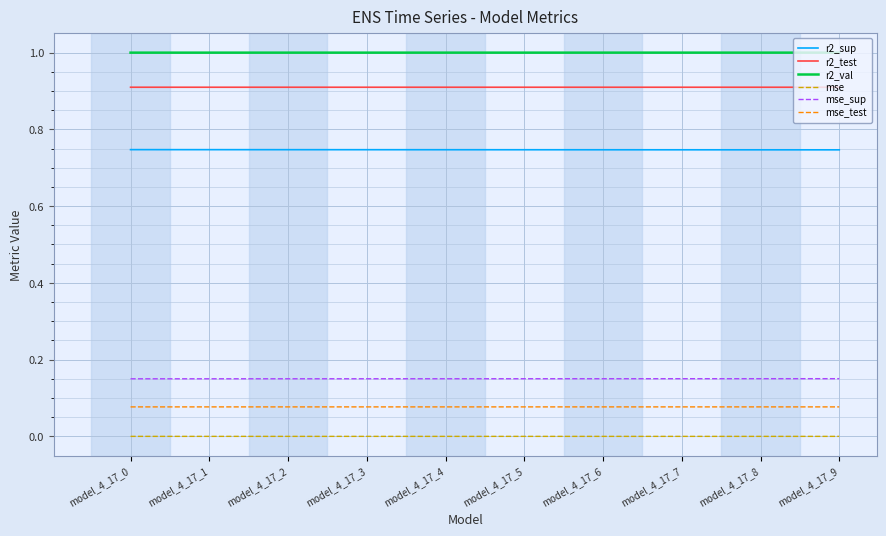

True or false: r2_sup and r2_test cross at least once.

False